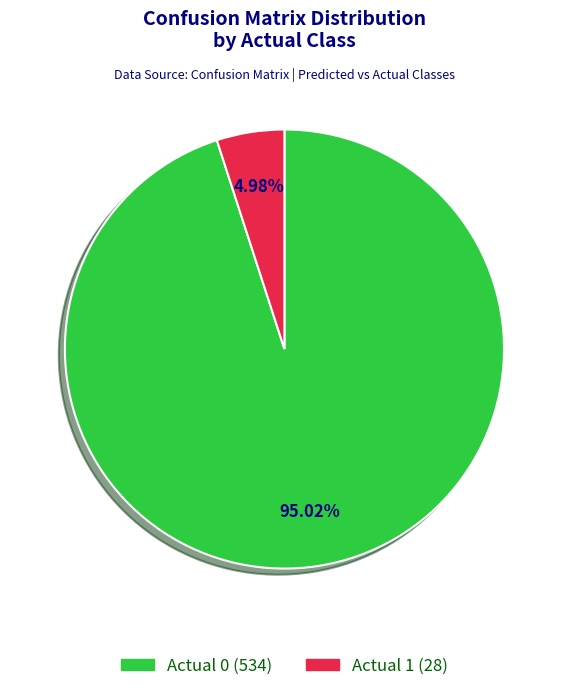

What is the majority slice?

Actual 0